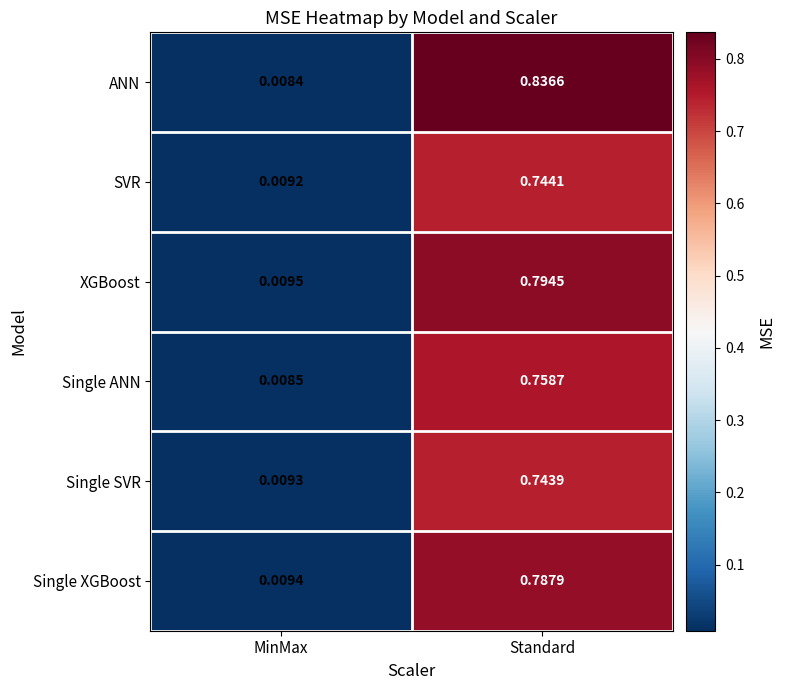

List the series in order of their peak value, highest first.

ANN, XGBoost, Single XGBoost, Single ANN, SVR, Single SVR